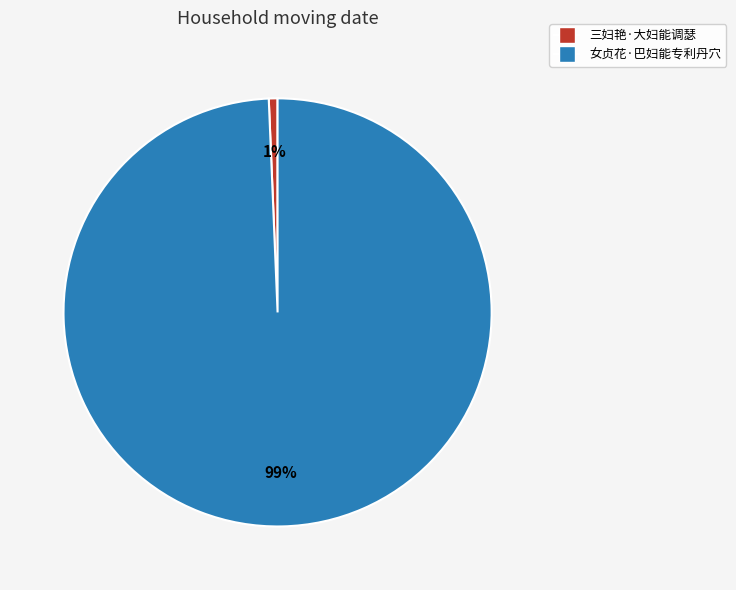

To the nearest percent, what is the combined percentage of 女贞花·巴妇能专利丹穴 and 三妇艳·大妇能调瑟?

100%